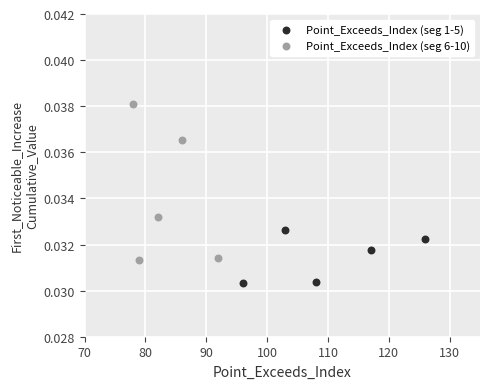

Which series reaches the maximum Y coordinate?

Point_Exceeds_Index (seg 6-10)